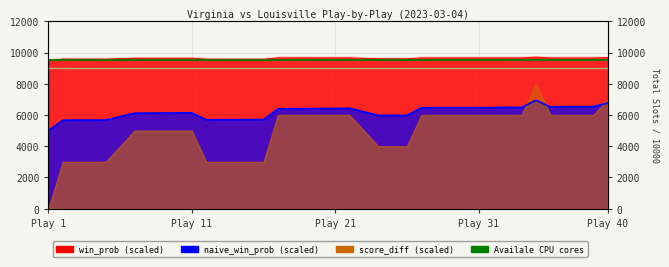

What is the highest value of the naive_win_prob series?

6945.4